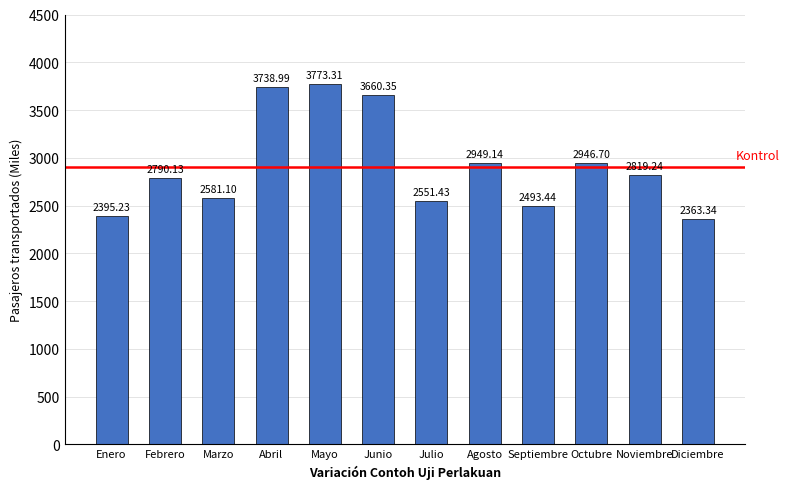

True or false: the data shows 1334.8 at Septiembre.

False